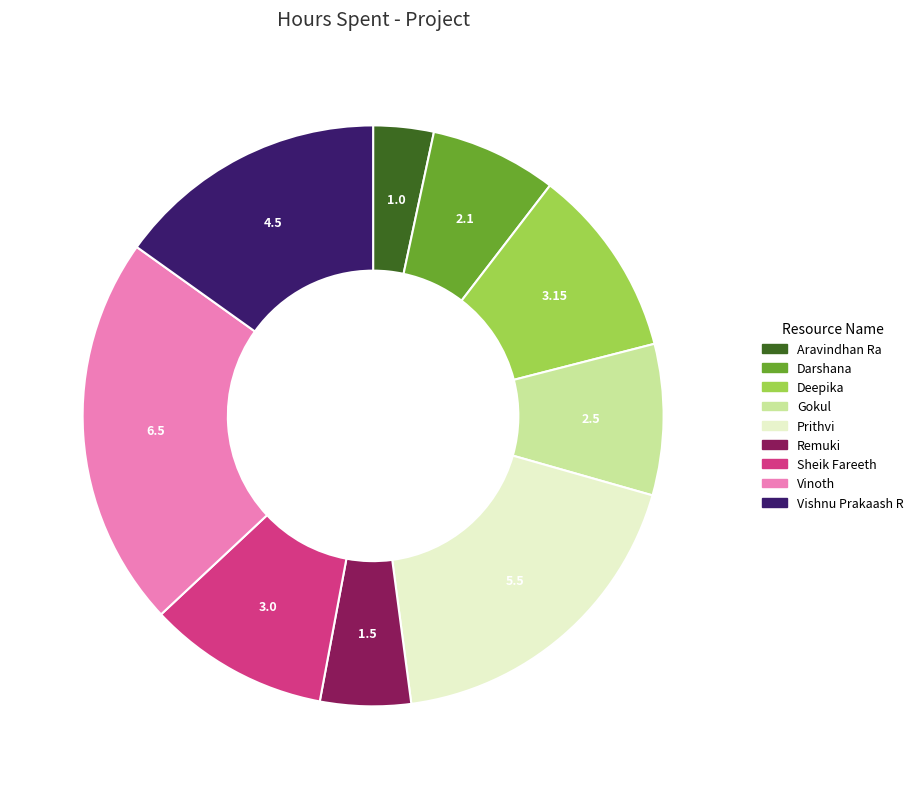

Which category has the smallest portion of the pie?

Aravindhan Ra